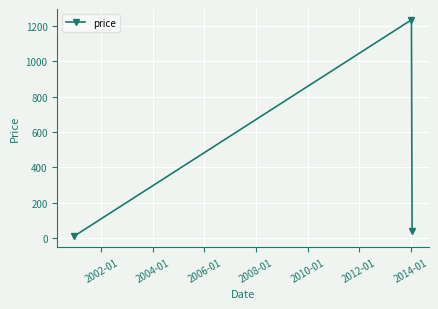

Reading left to right, list all the values displayed in this chart.

12.3	1234.0	43.3